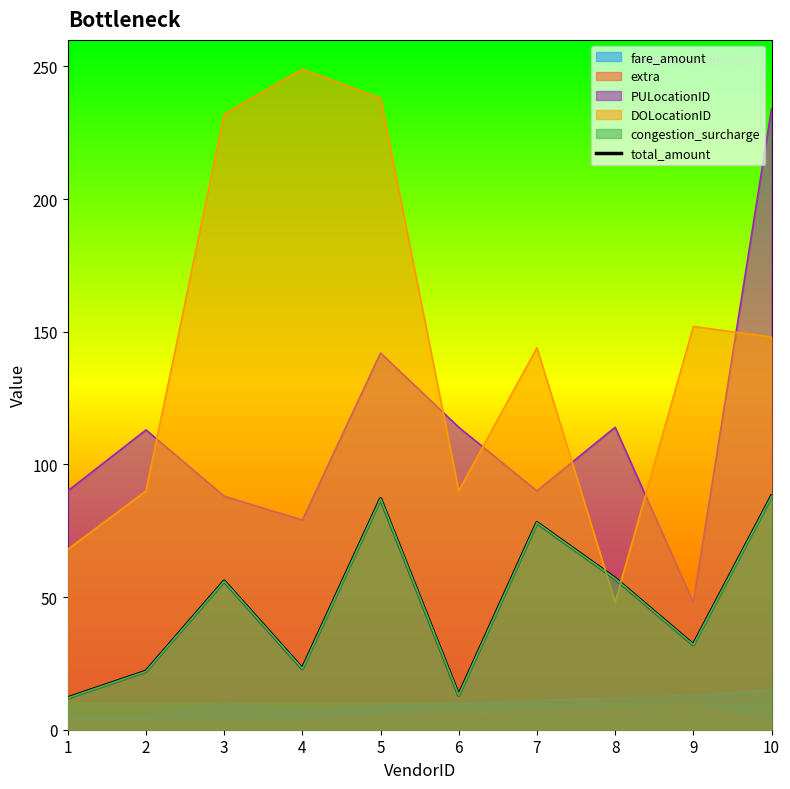

What is the value of the 3rd point from the left?

56